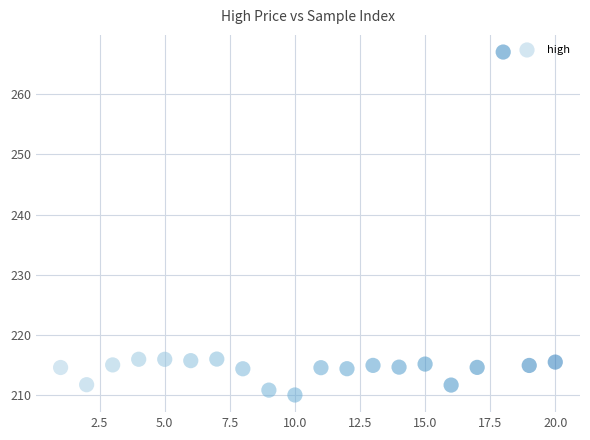

What is the range of Y values (max minus min)?

57.0